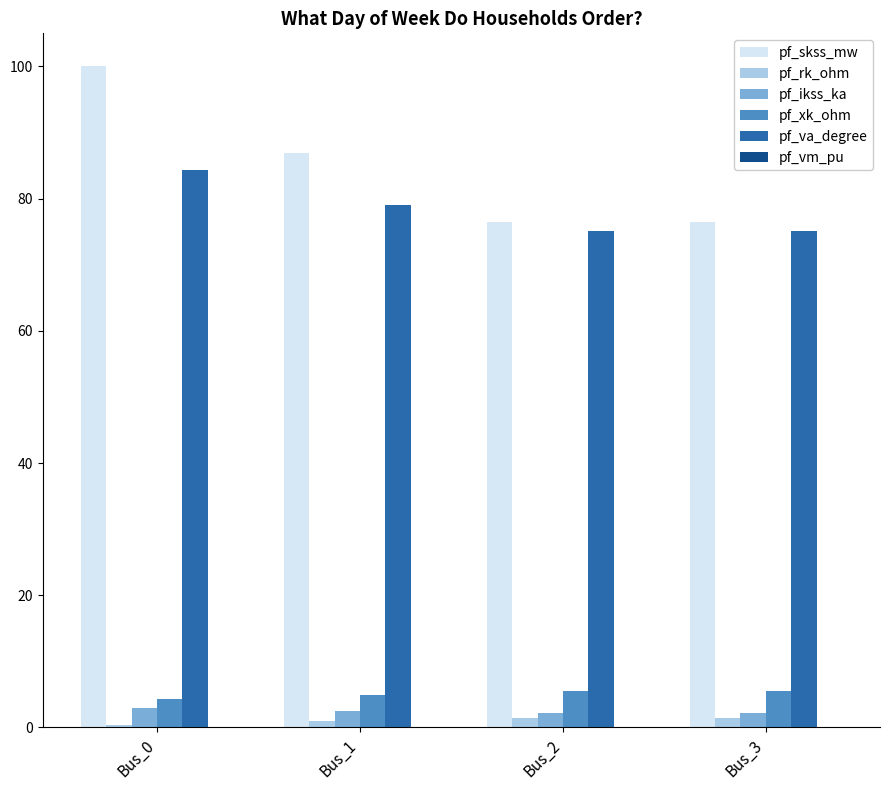

What is the difference between the pf_rk_ohm values at Bus_0 and Bus_3?

1.0